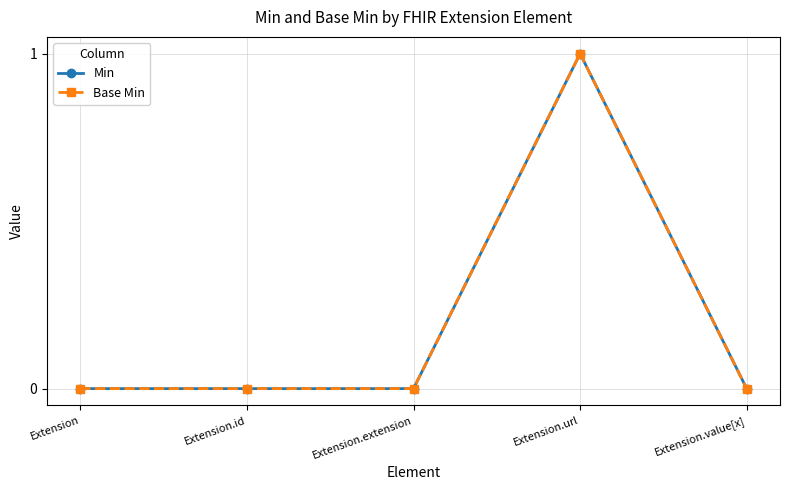

In Min, how many points are higher than both neighbors (excluding endpoints)?

1